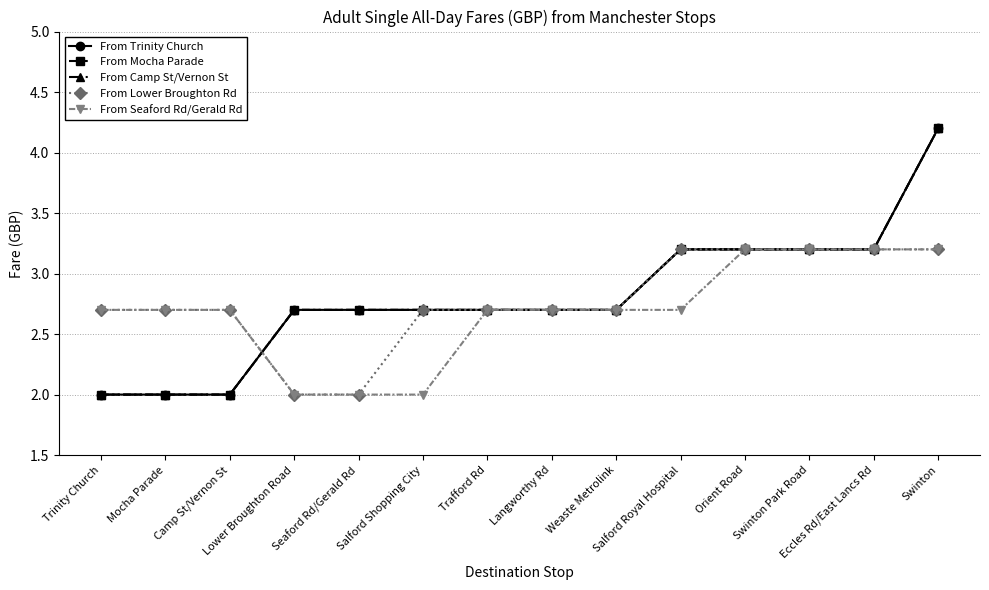

Which label corresponds to the largest value in the chart?

Swinton